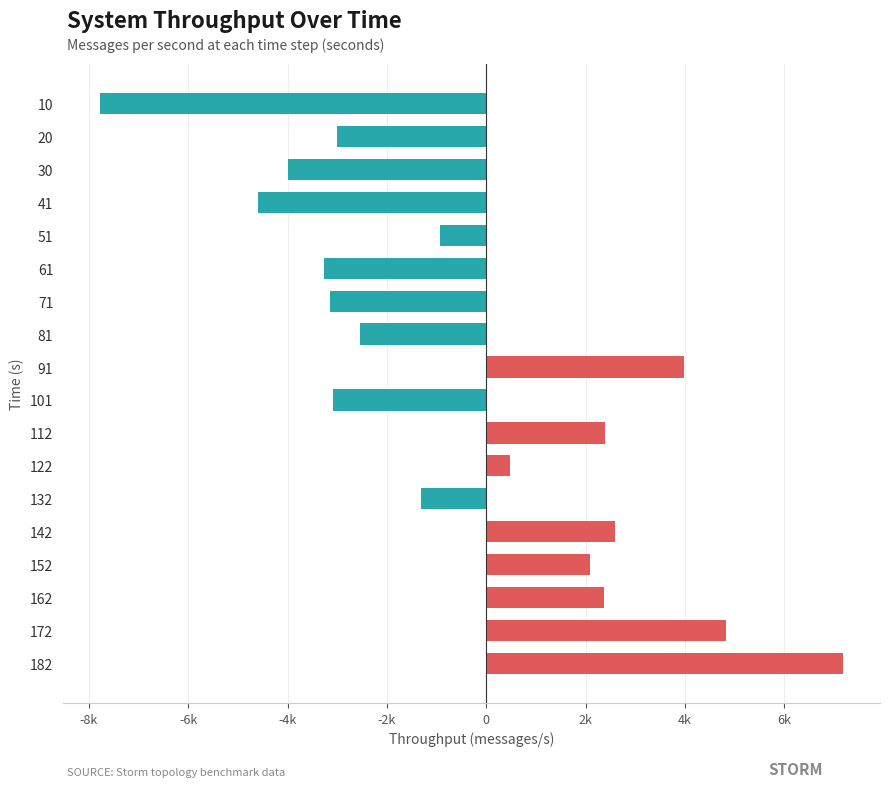

What is the difference between the maximum and minimum values?

14945.0